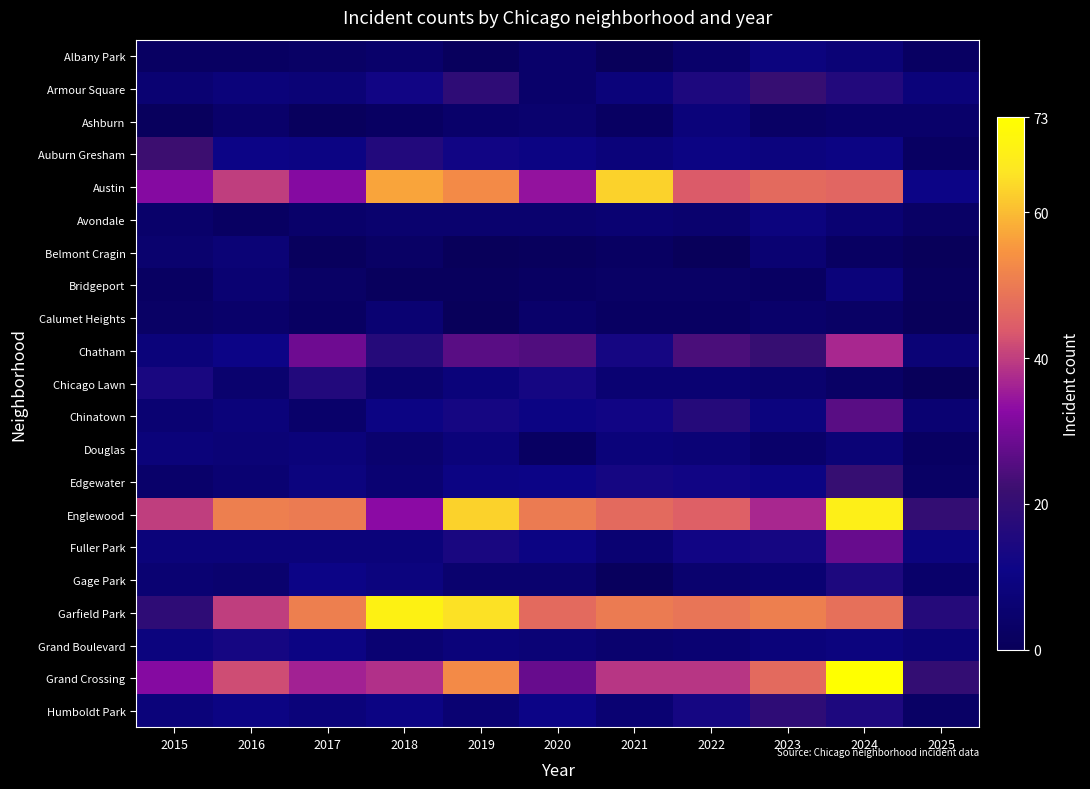

Between 2015 and 2018, which series saw the biggest shift?

Garfield Park